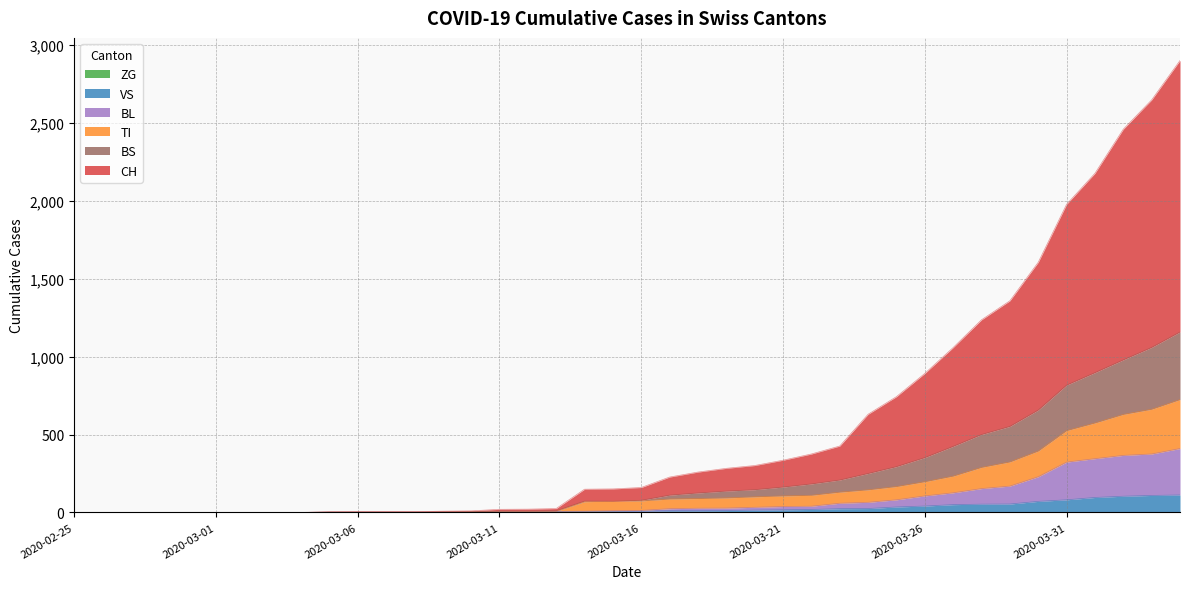

What is the label of the 28th point from the left?

2020-03-23